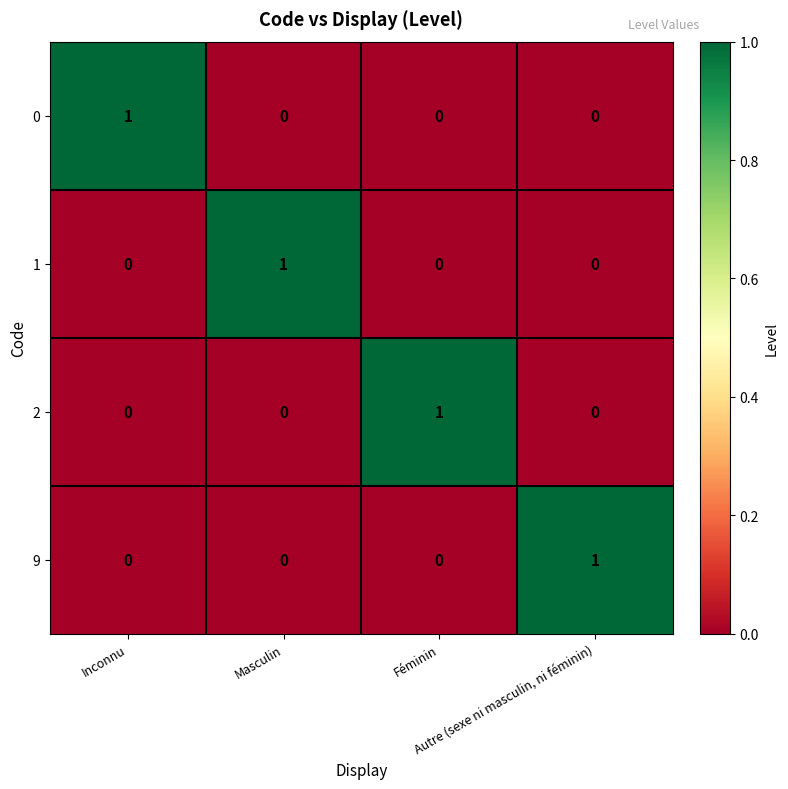

Count the 2 values in the range 0 to 1.

4